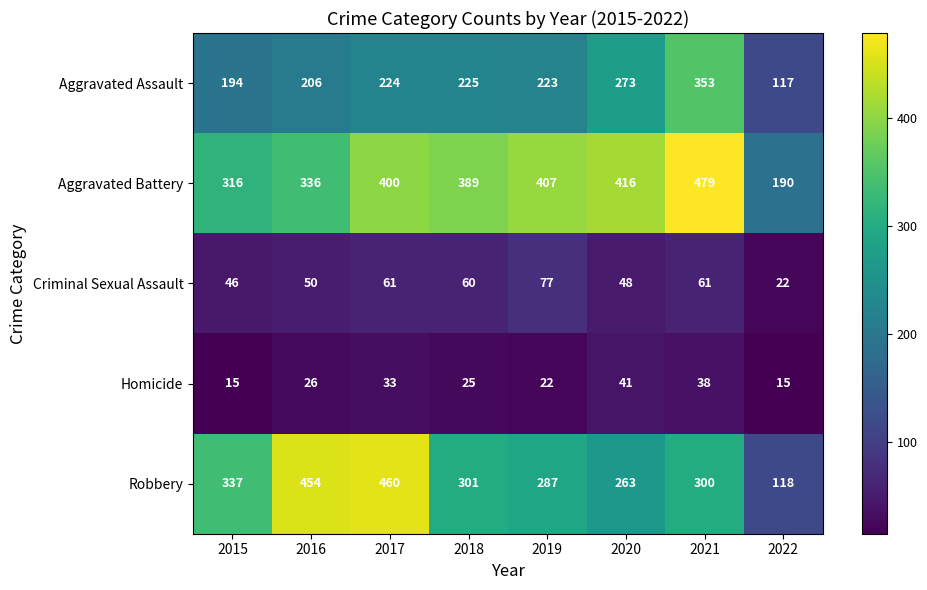

What is the sum of all Aggravated Battery values?

2933